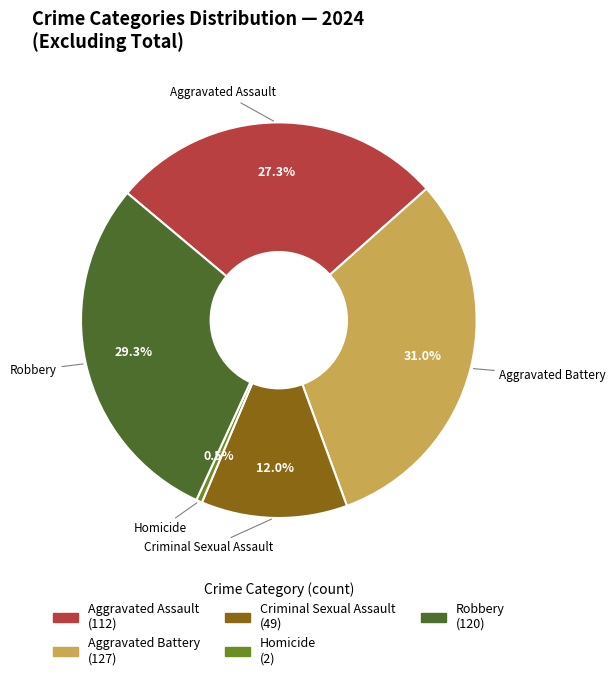

Count the number of slices in the pie.

5